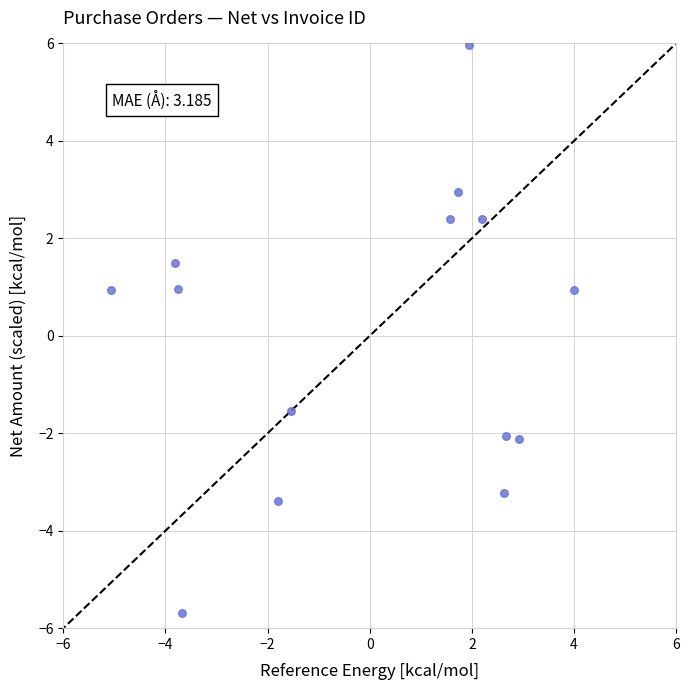

What is the range of X values (max minus min)?

9.1